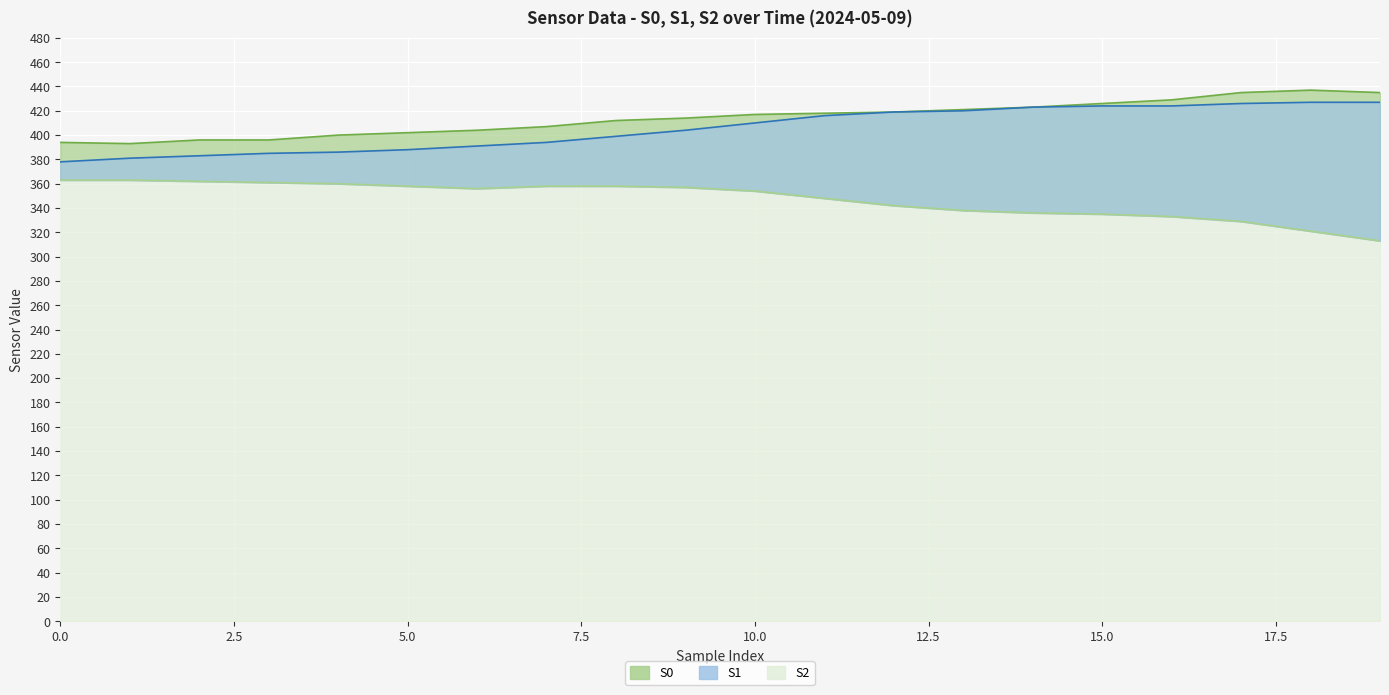

The value of S1 at 6 is 697. True or false?

False